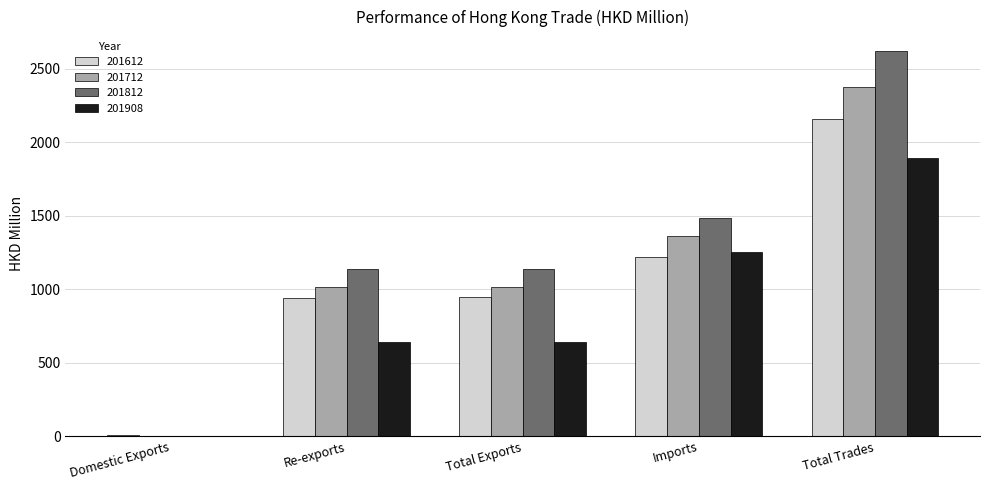

Does the chart contain stacked bars?

No